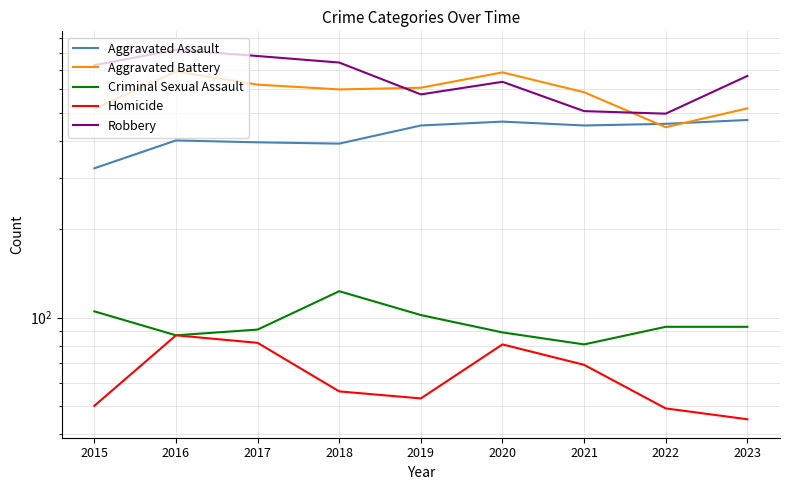

What is the value of the Criminal Sexual Assault point at the 6th from the left?

89